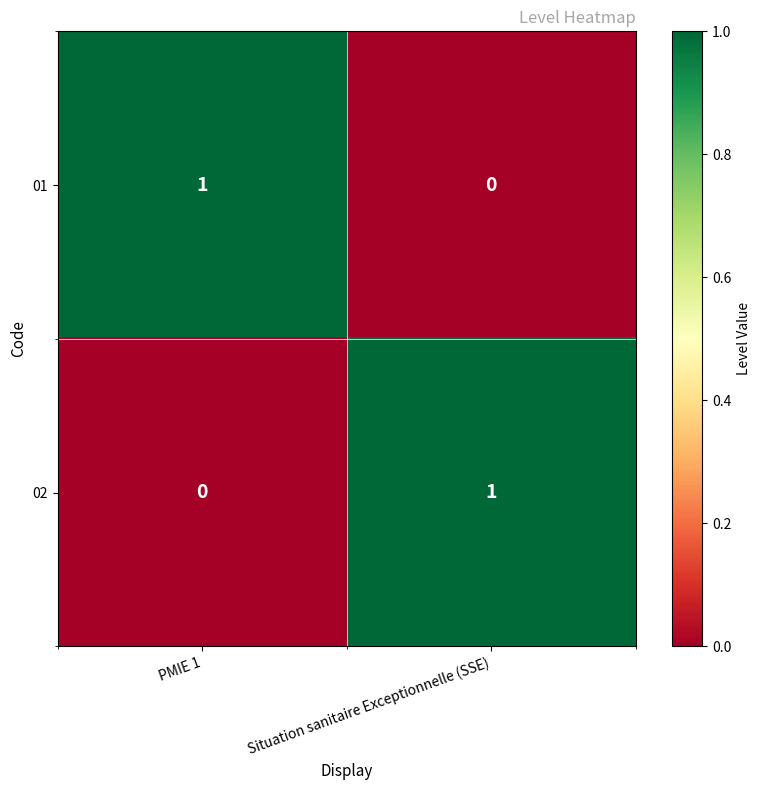

Count the number of categories in the chart.

2